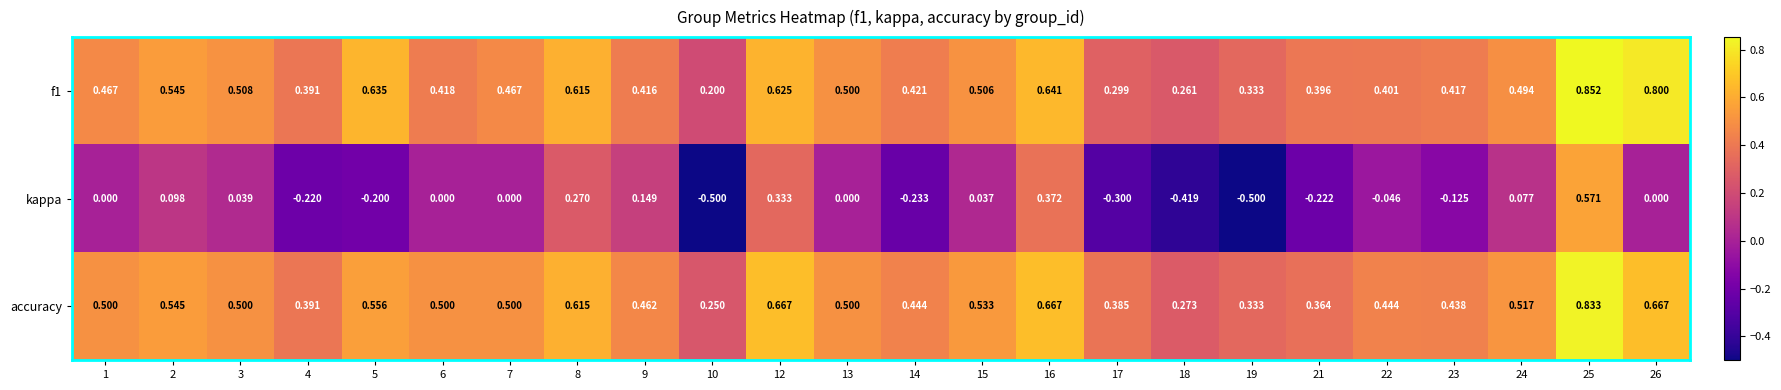

Which series has the largest total across all categories?

accuracy